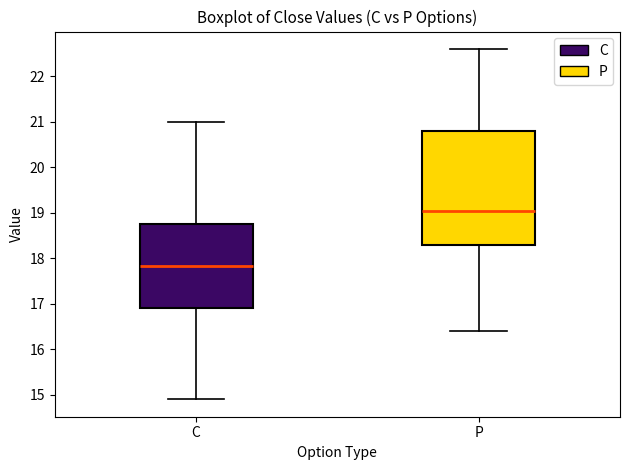

Reading left to right, read every box against the y-axis: the position of its median line, the range the box covers, and the ends of its whiskers. The values are not printed on the chart, so give them approximately, as read against the axis.

C: median 17.8, box 16.9 to 18.8, whiskers 14.9 to 21.0
P: median 19.0, box 18.3 to 20.8, whiskers 16.4 to 22.6